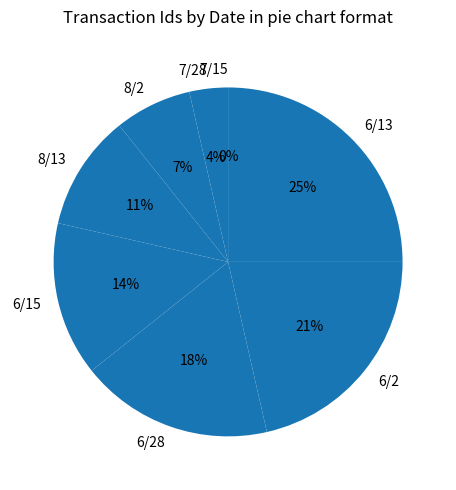

Is it true that 6/13 is 25% of the pie?

True